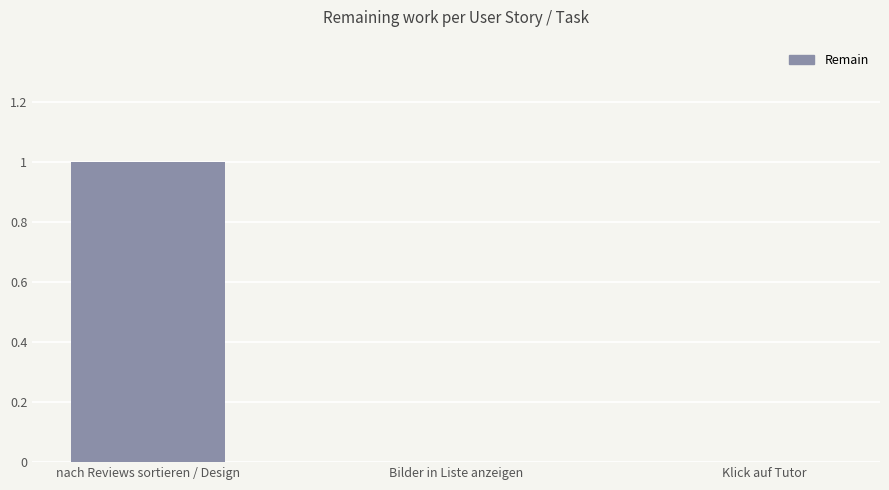

Count the values in the range 0 to 1.

3